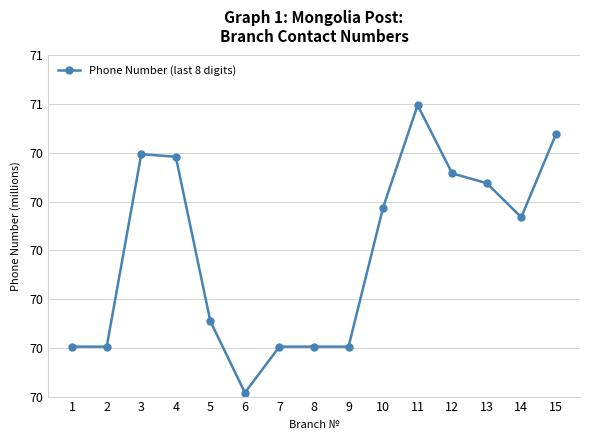

At which category does the data reach its first local valley?

6